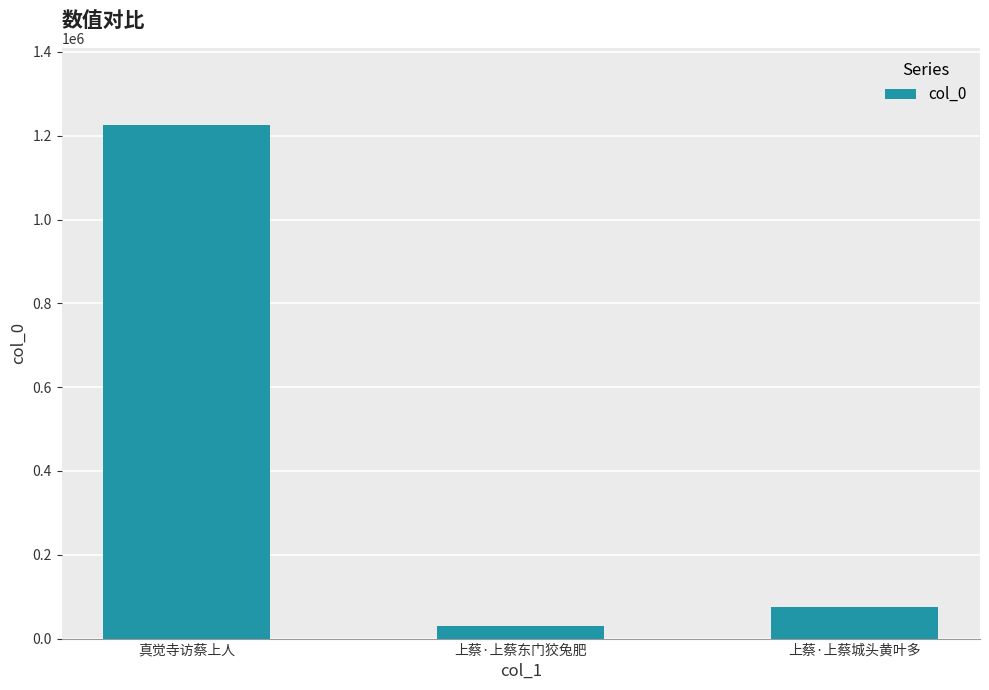

Reading left to right, what are all the values shown in this chart?

真觉寺访蔡上人=1225953	上蔡·上蔡东门狡兔肥=29429	上蔡·上蔡城头黄叶多=74520